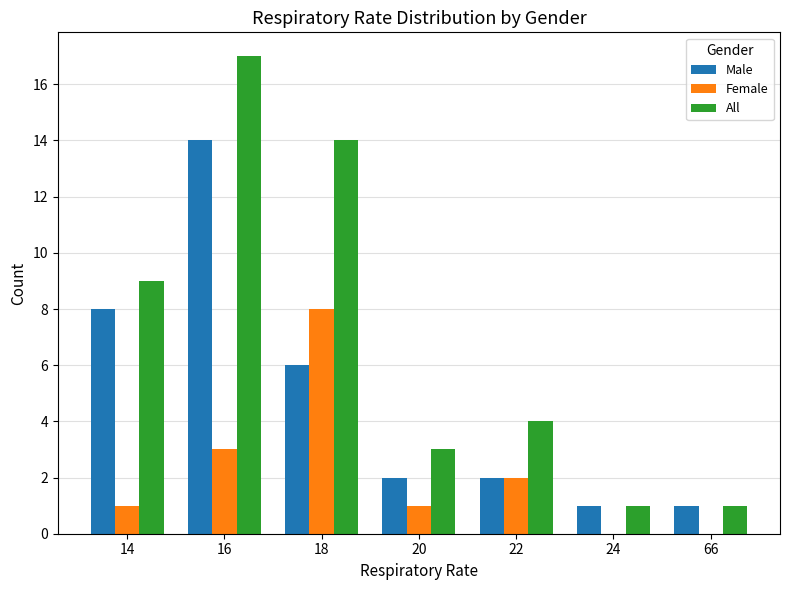

Are the bars grouped side by side (vs. stacked)?

Yes